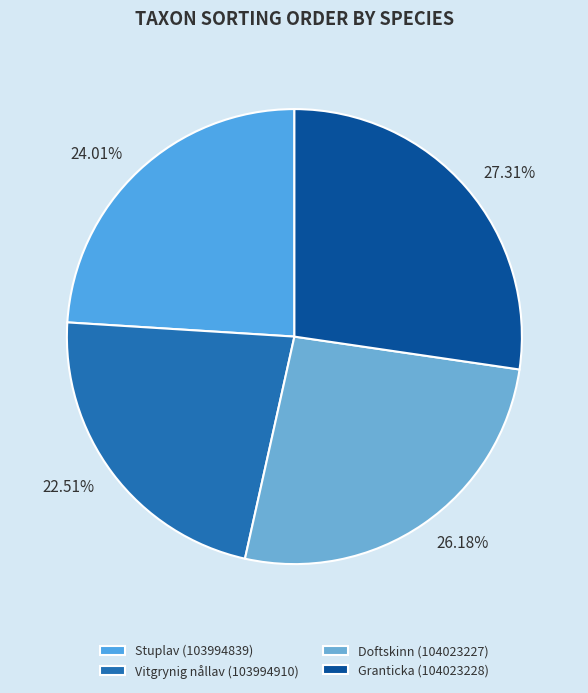

What is the total percentage of Stuplav (103994839) and Doftskinn (104023227)?

50.2%